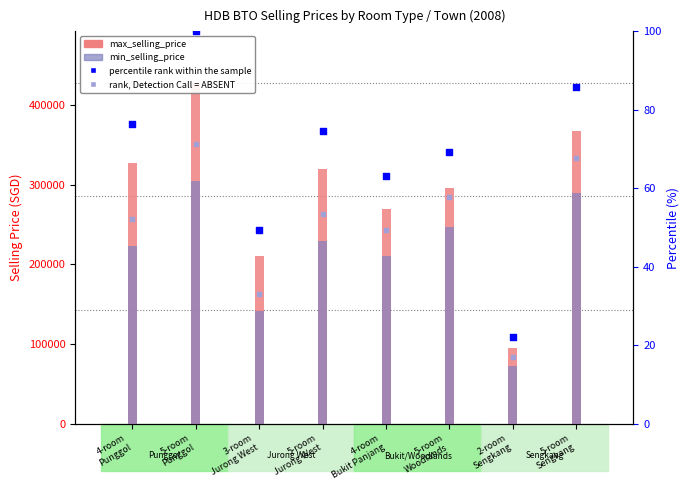

At how many categories does at least one series exceed 112910?

7